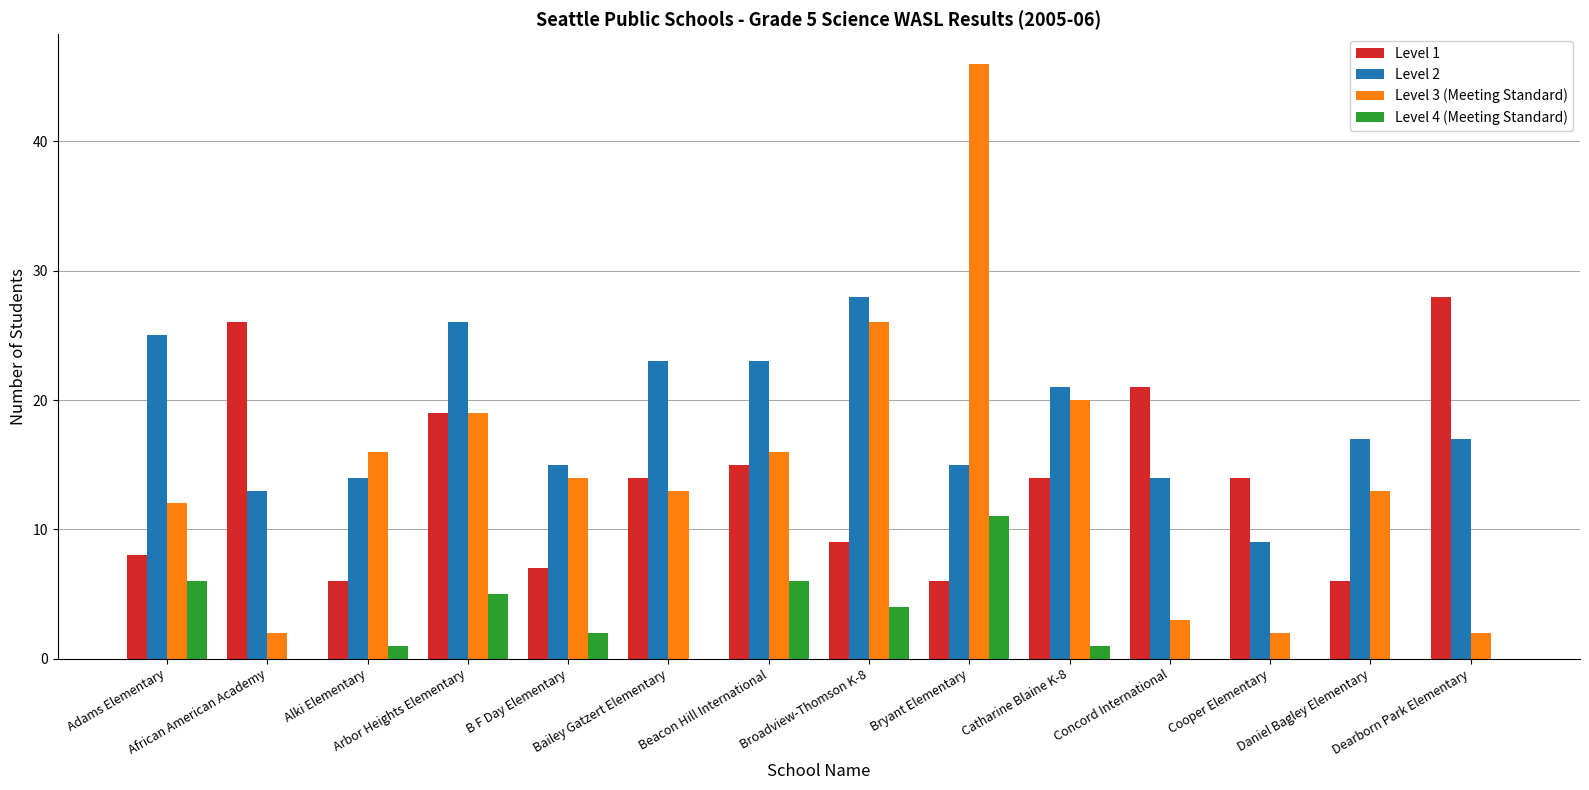

What are all the series names shown in the legend?

Level 1, Level 2, Level 3 (Meeting Standard), Level 4 (Meeting Standard)